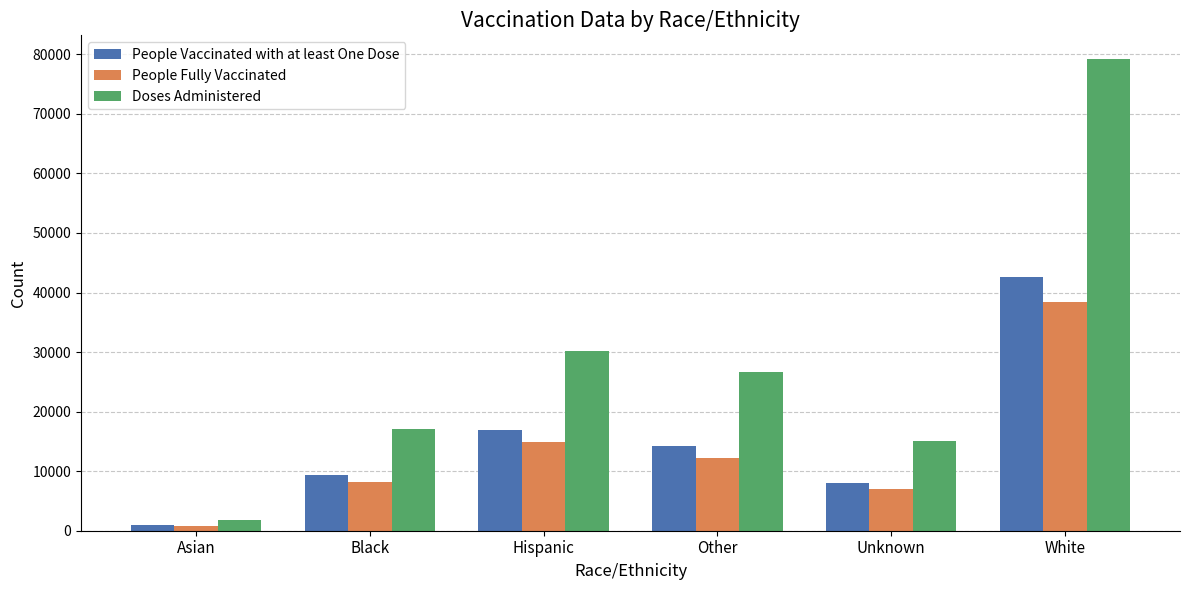

At which category is the sum across all series the highest?

White